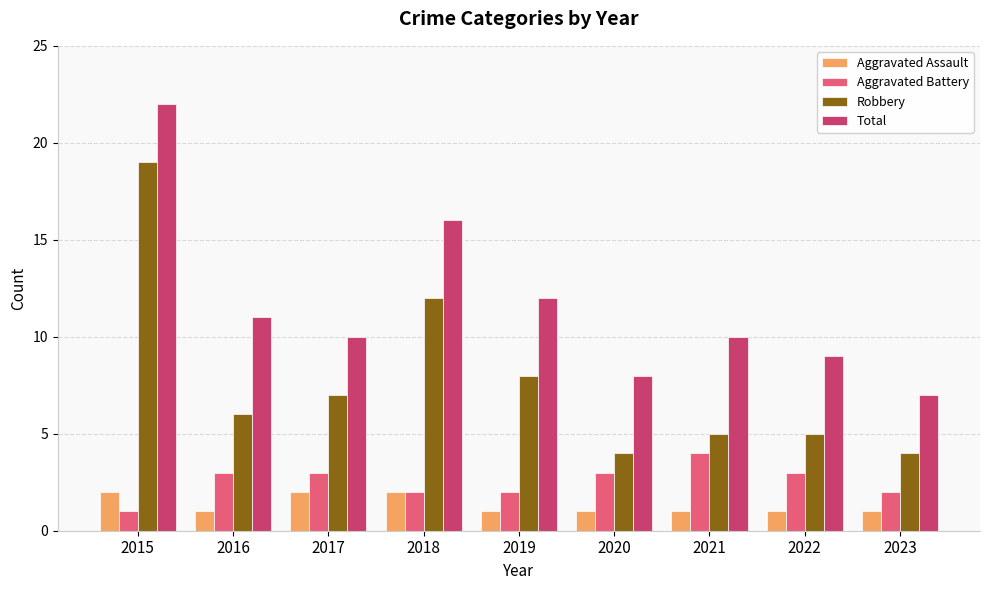

Reading right to left, transcribe all the data shown in this chart.

Aggravated Assault: 1	1	1	1	1	2	2	1	2
Aggravated Battery: 2	3	4	3	2	2	3	3	1
Robbery: 4	5	5	4	8	12	7	6	19
Total: 7	9	10	8	12	16	10	11	22